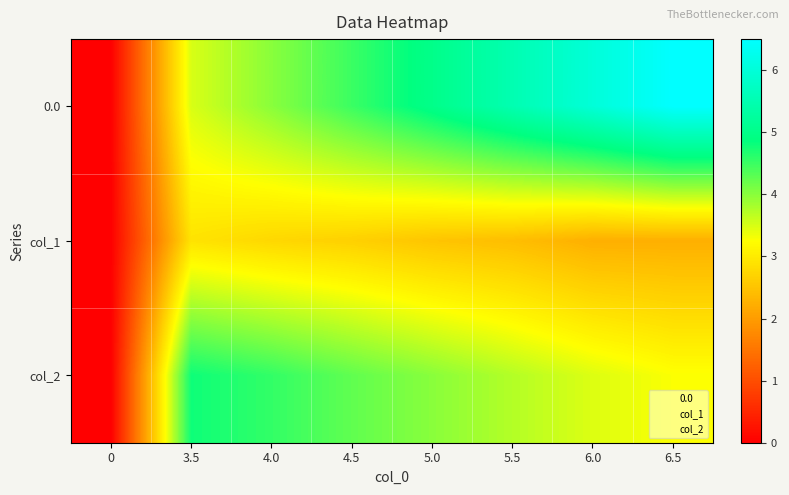

How many categories are shown in the chart?

8